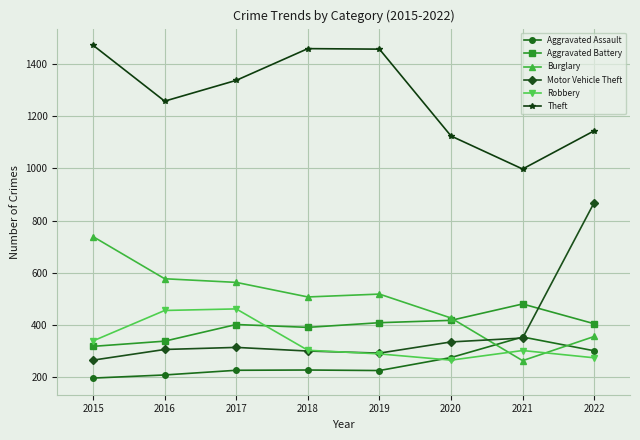

What is the highest value of the Burglary series?

738